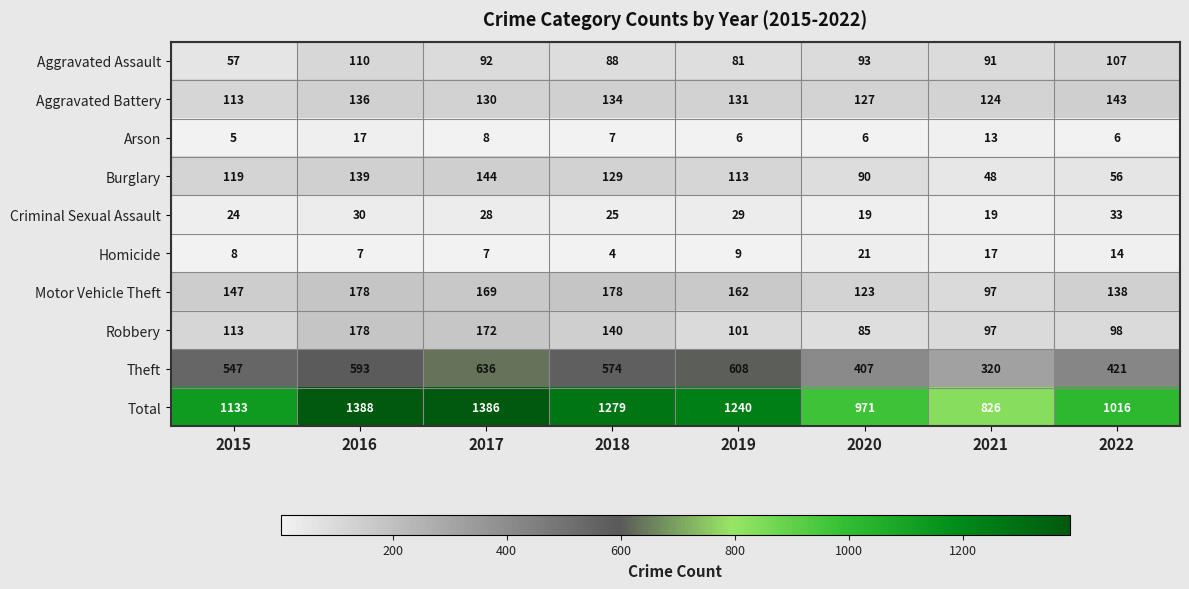

List the labels in order of Robbery value, largest first.

2016, 2017, 2018, 2015, 2019, 2022, 2021, 2020